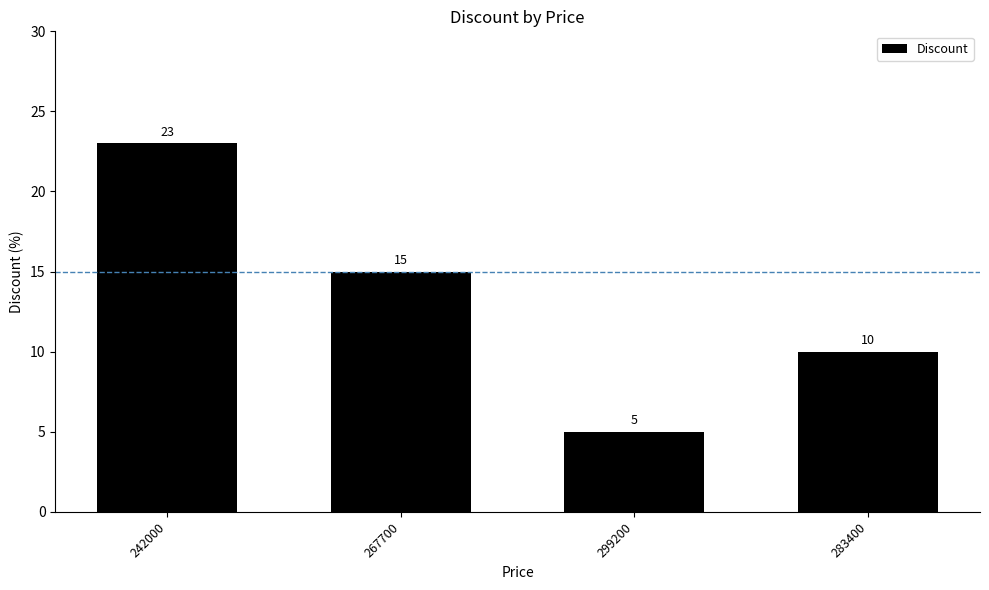

Is it true that the value at 299200 is 3?

False